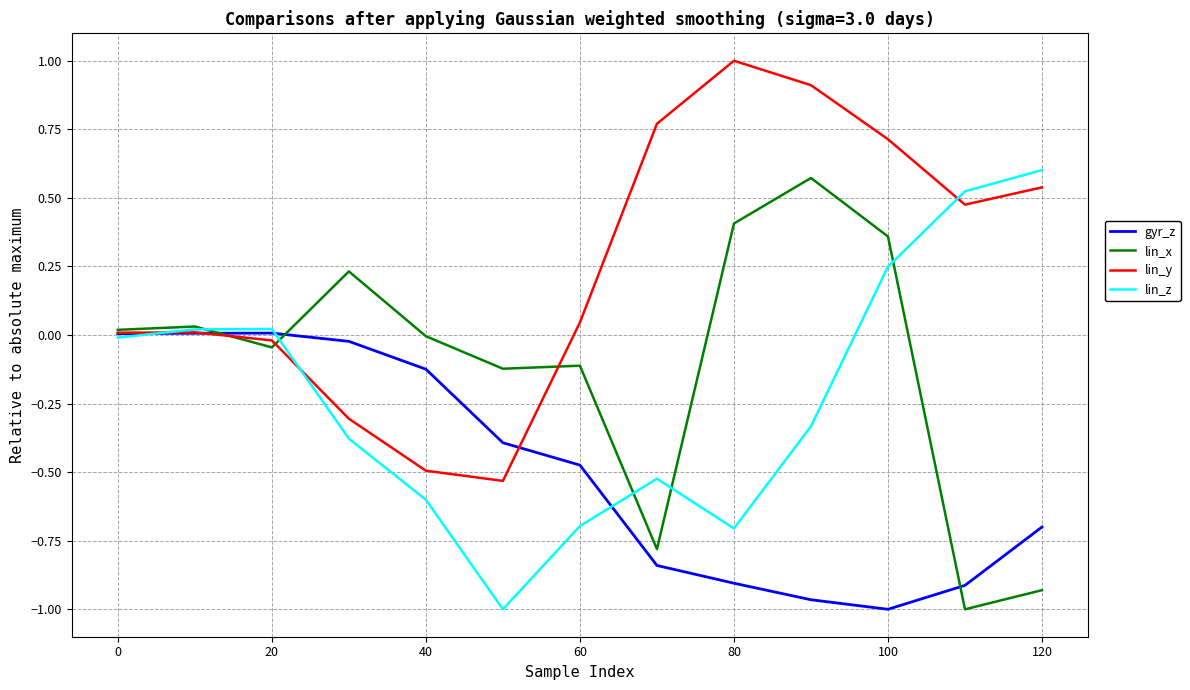

Rank the series by their maximum value, from highest to lowest.

lin_y, lin_z, lin_x, gyr_z